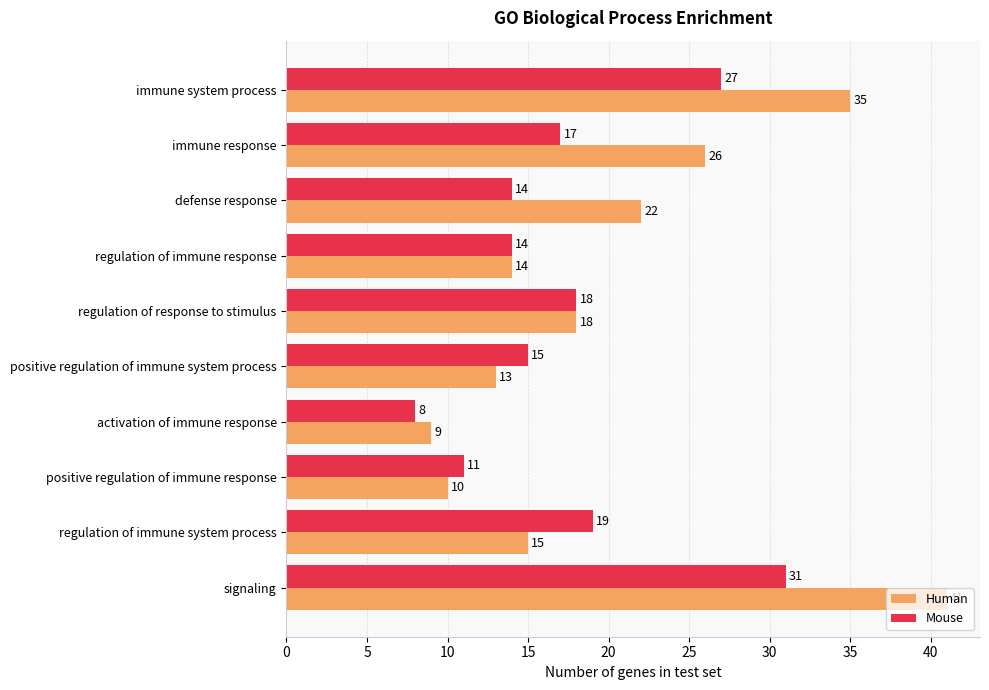

Which category has the lowest value in the Mouse series?

activation of immune response